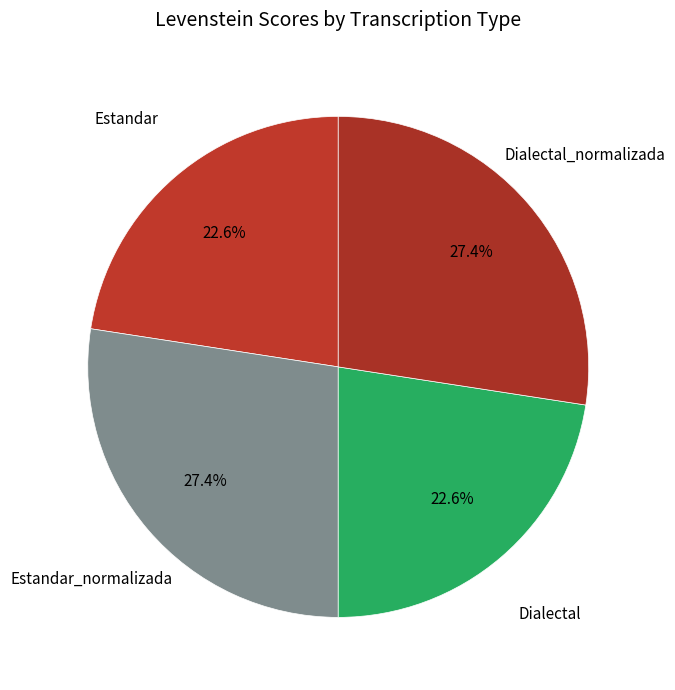

How many slices are in this pie chart?

4